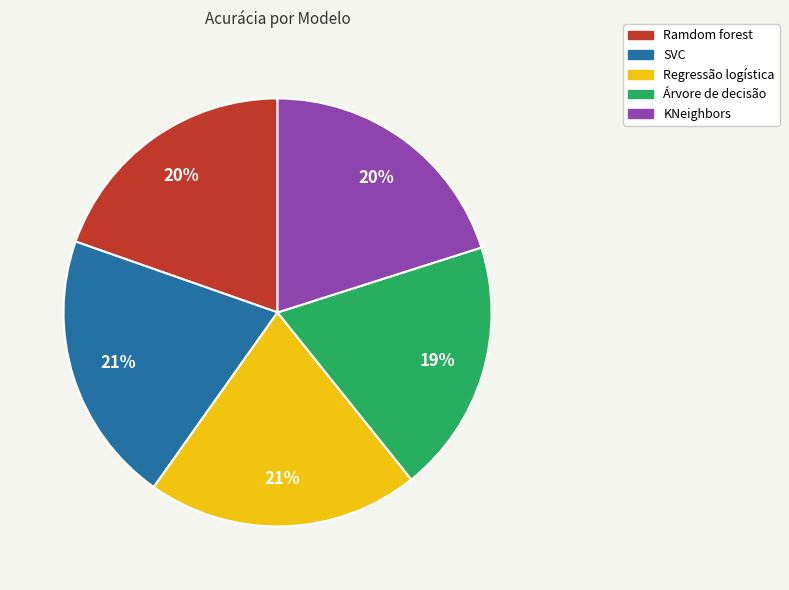

Do Regressão logística and KNeighbors together represent more than half of the pie?

No